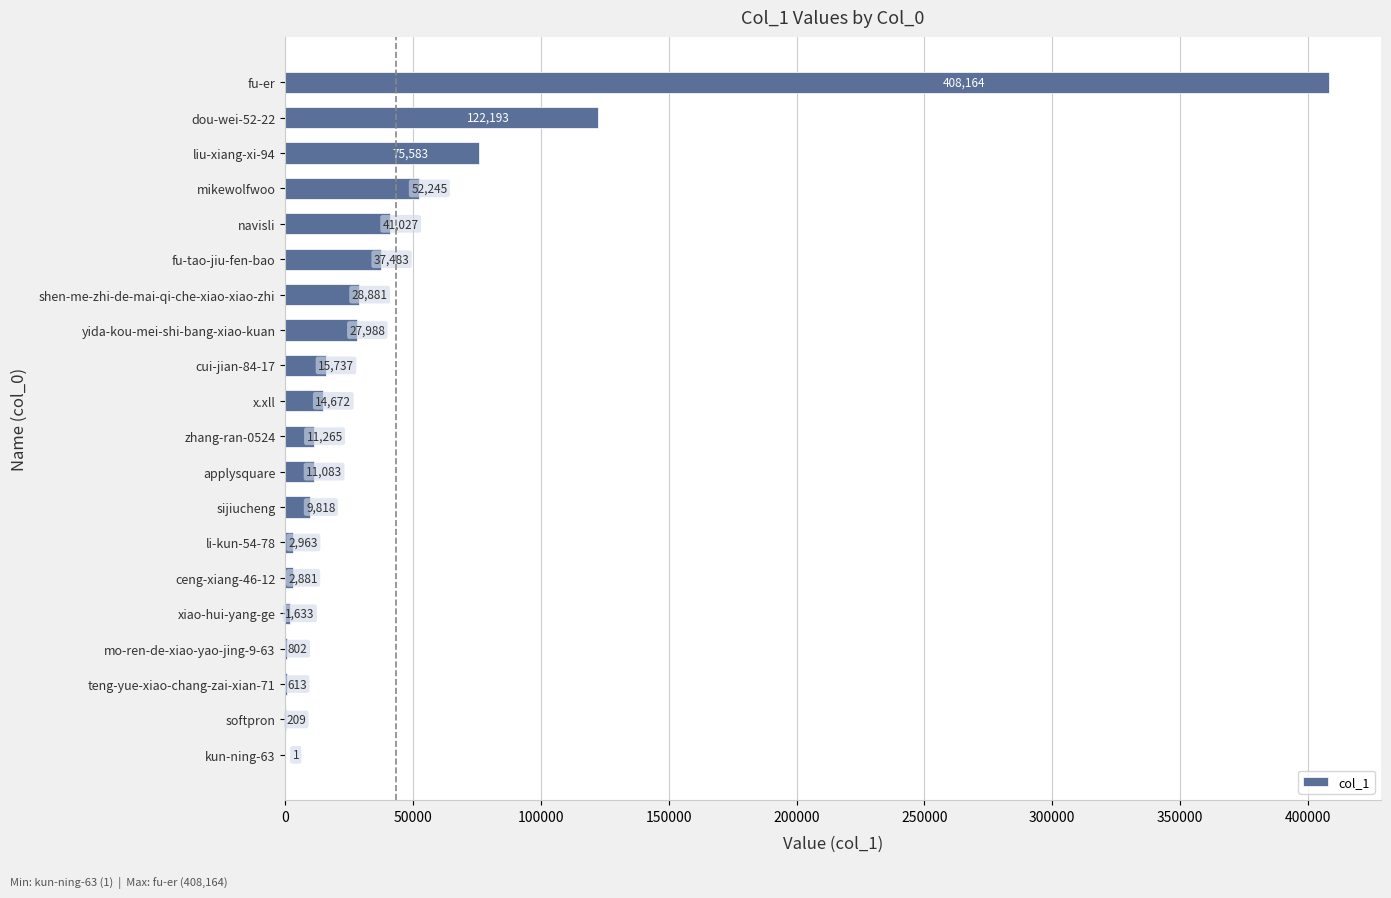

Reading top to bottom, transcribe all the data shown in this chart.

fu-er=408164	dou-wei-52-22=122193	liu-xiang-xi-94=75583	mikewolfwoo=52245	navisli=41027	fu-tao-jiu-fen-bao=37483	shen-me-zhi-de-mai-qi-che-xiao-xiao-zhi=28881	yida-kou-mei-shi-bang-xiao-kuan=27988	cui-jian-84-17=15737	x.xll=14672	zhang-ran-0524=11265	applysquare=11083	sijiucheng=9818	li-kun-54-78=2963	ceng-xiang-46-12=2881	xiao-hui-yang-ge=1633	mo-ren-de-xiao-yao-jing-9-63=802	teng-yue-xiao-chang-zai-xian-71=613	softpron=209	kun-ning-63=1